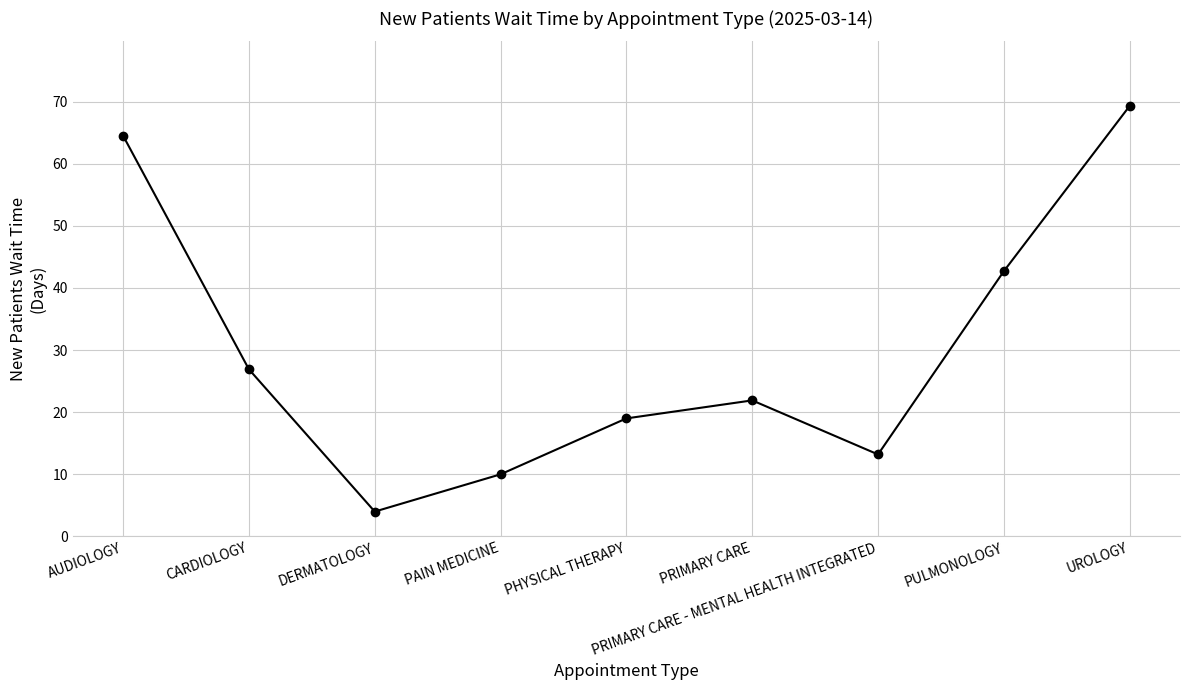

How many points are higher than both their immediate neighbors (excluding endpoints)?

1